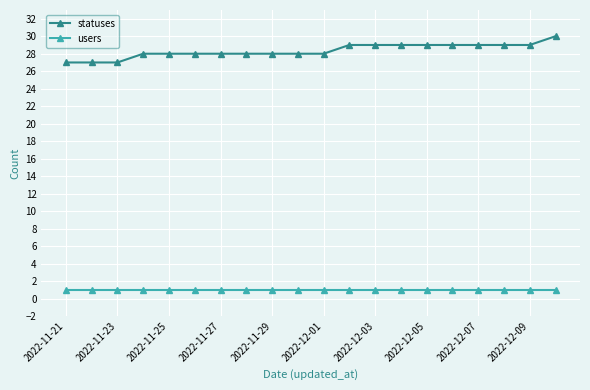

Which series has the largest range (max minus min)?

statuses